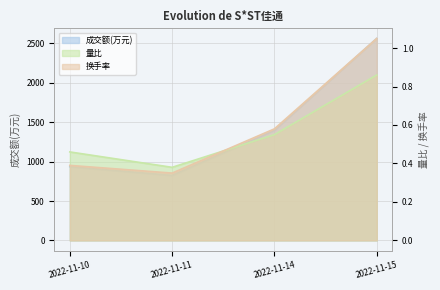

Is the value of 成交额(万元) at 2022-11-15 greater than the value of 换手率 at 2022-11-11?

Yes